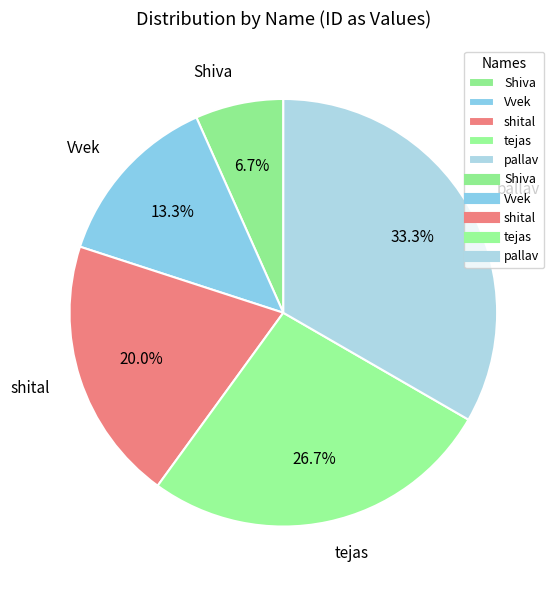

What portion of the pie excludes tejas?

73.3%